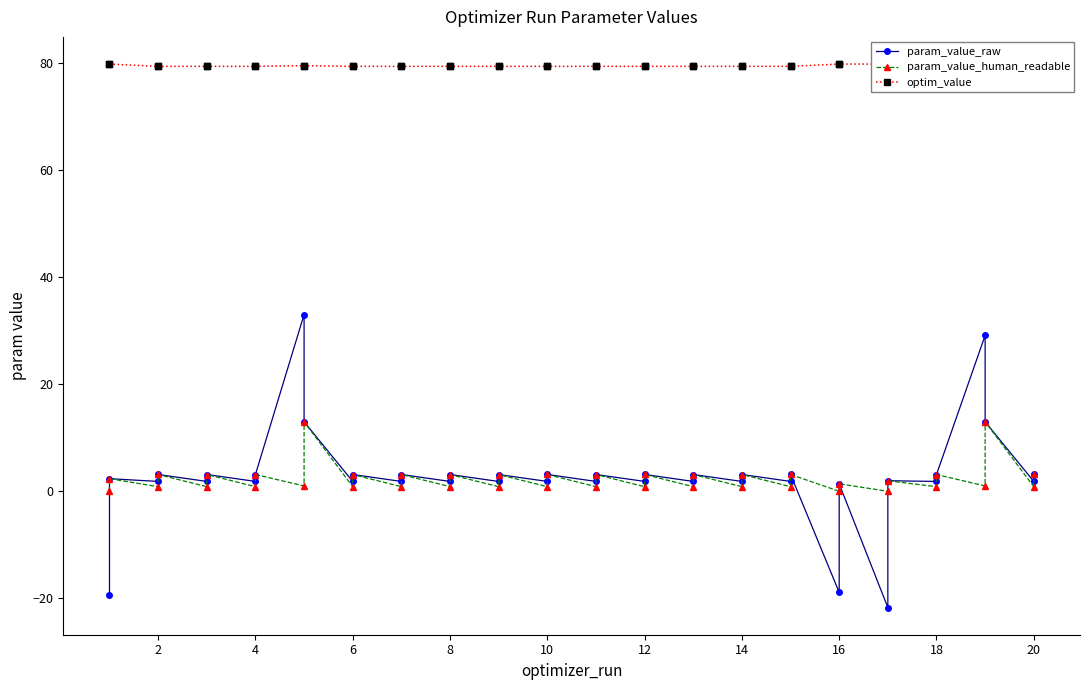

What are all the series names shown in the legend?

param_value_raw, param_value_human_readable, optim_value